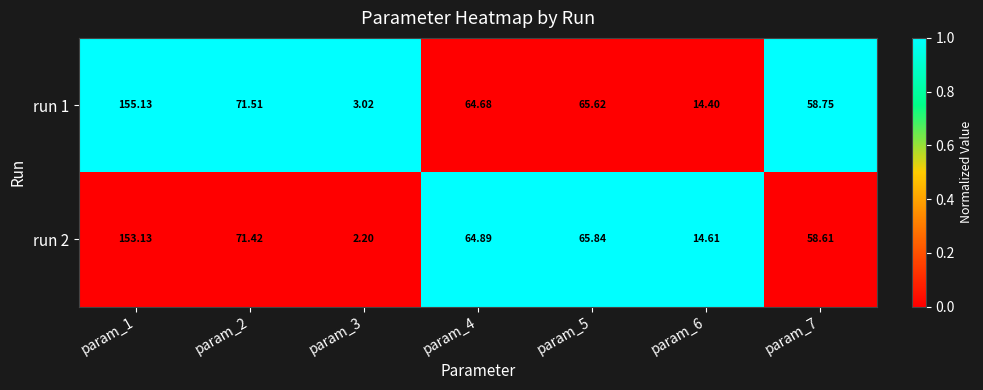

Count the number of data series in this chart.

2